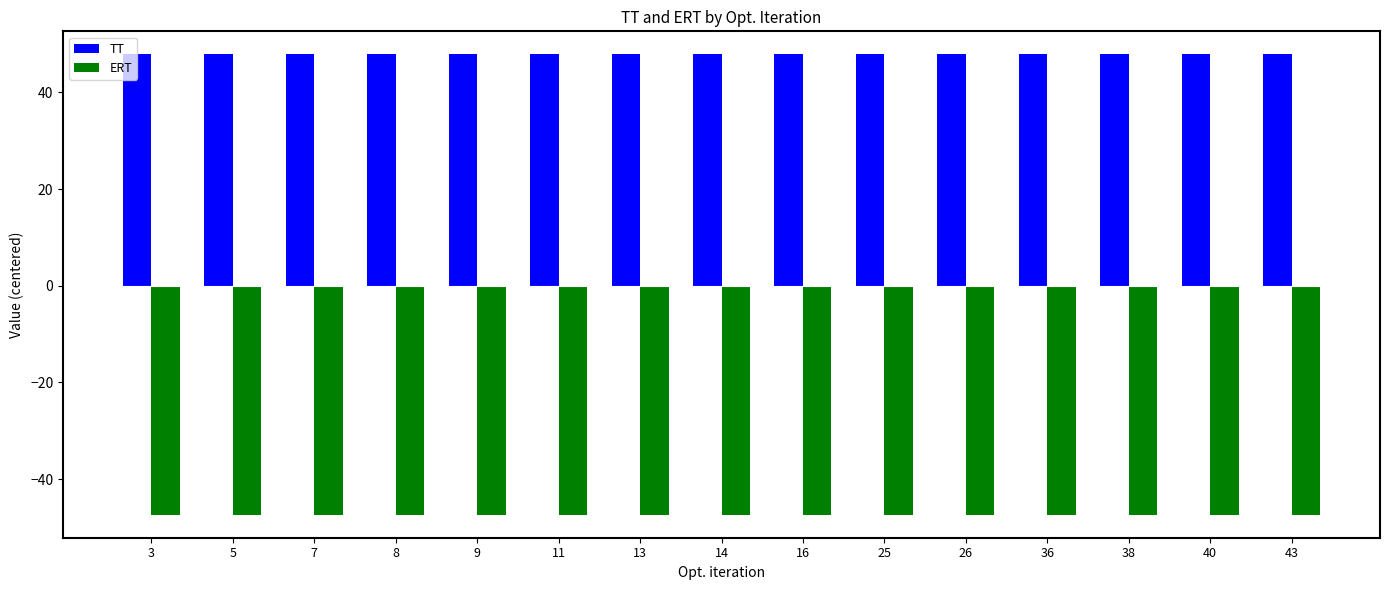

Reading left to right, transcribe all the data shown in this chart.

TT: 47.9	47.9	47.9	47.9	47.9	47.9	47.9	47.9	47.9	47.9	47.9	47.9	47.9	47.9	47.9
ERT: -47.4	-47.4	-47.4	-47.4	-47.4	-47.4	-47.4	-47.4	-47.4	-47.4	-47.4	-47.4	-47.4	-47.4	-47.4